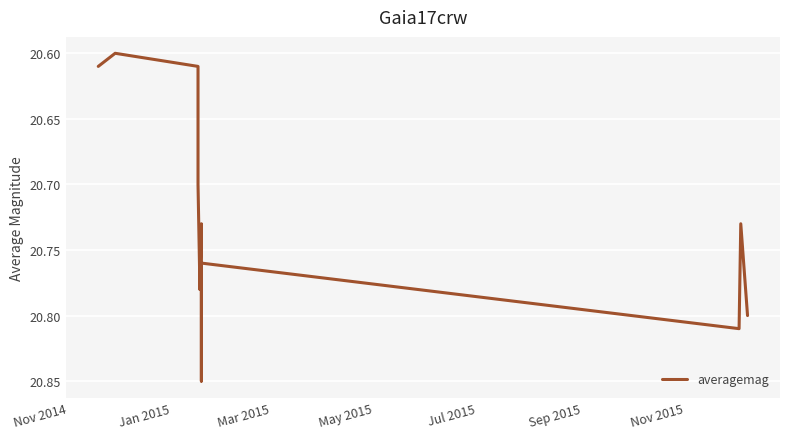

At which label is the value closest to 20?

Jan 2015